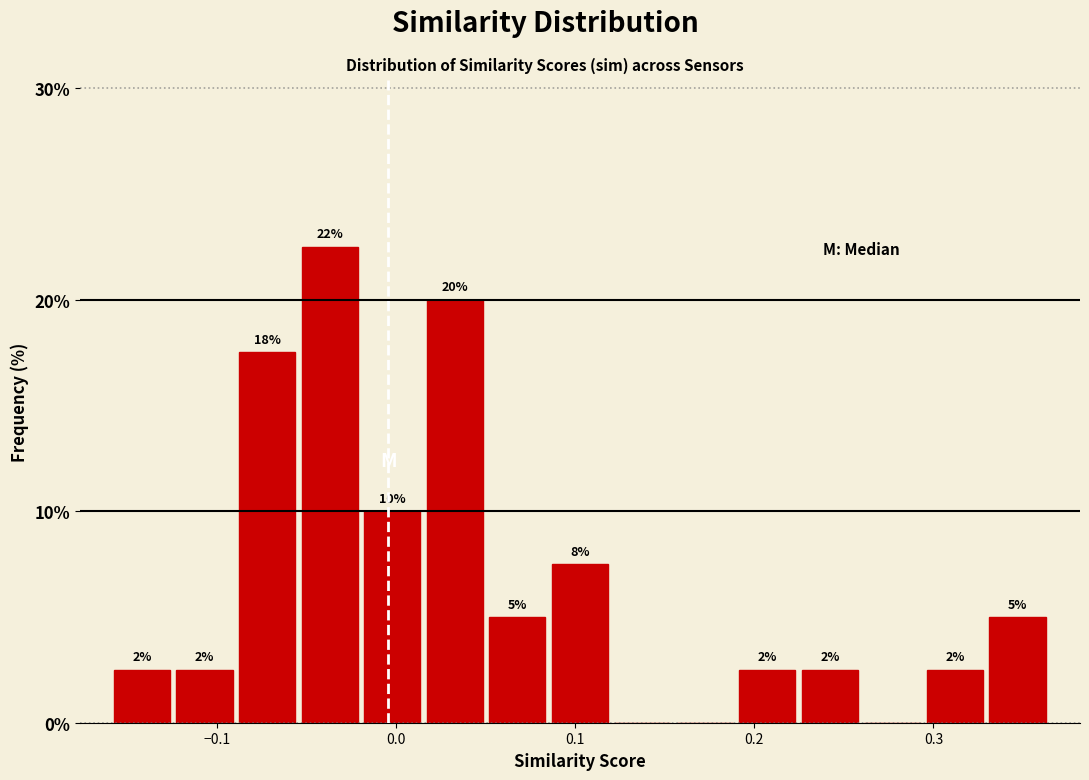

Read against the x-axis, roughly where is the centre of the tallest bar?

-0.04